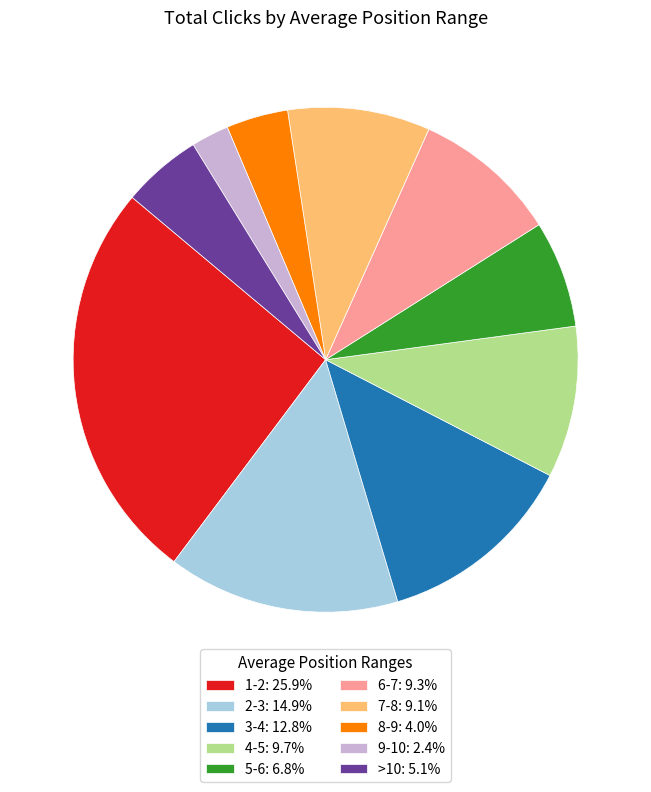

The 3-4 slice represents 1% of the pie. True or false?

False